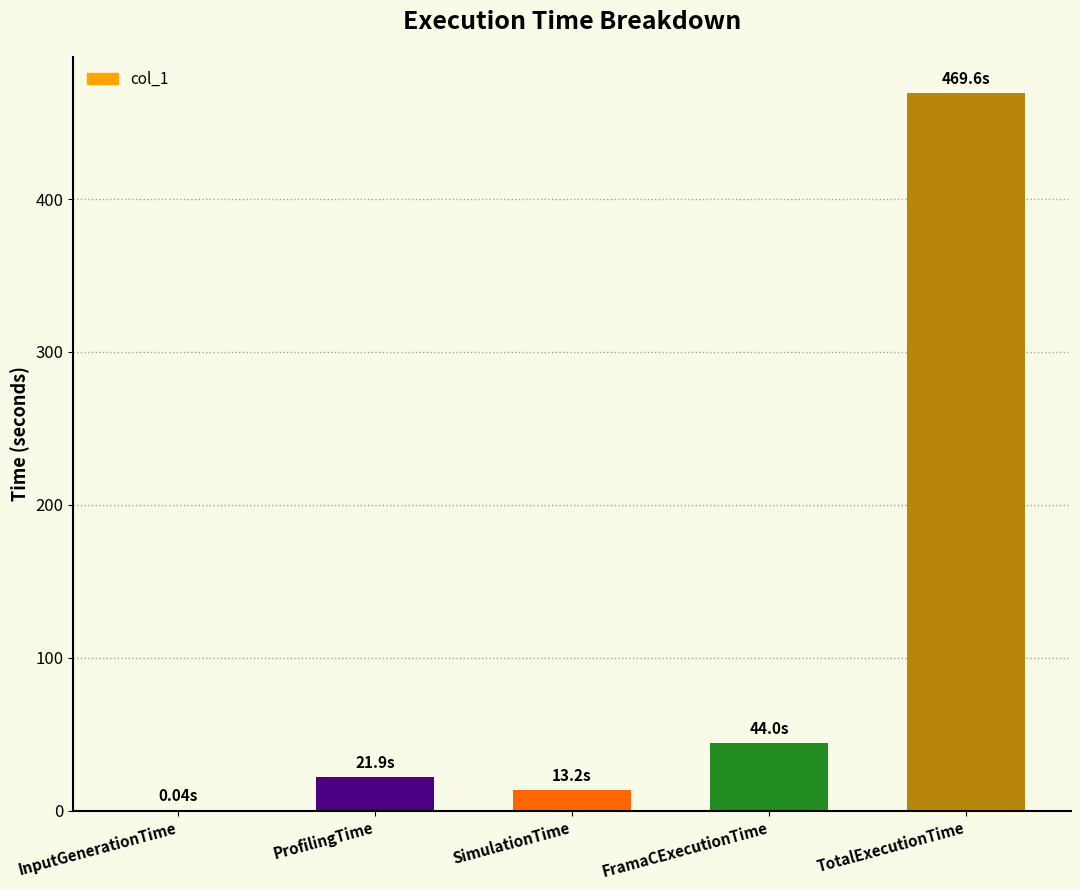

What is the sum of the values at SimulationTime and TotalExecutionTime?

482.8